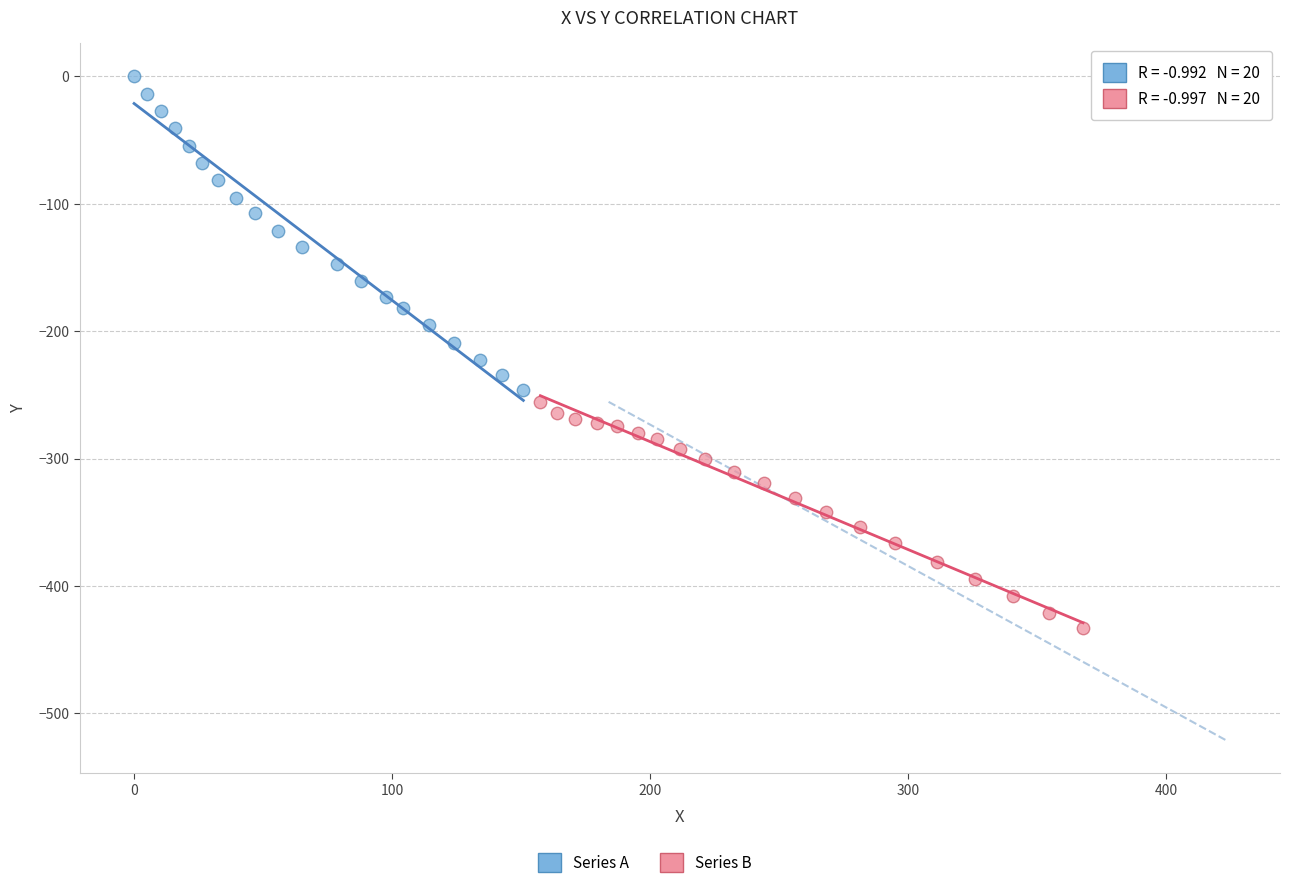

Which series reaches the maximum Y coordinate?

Series A